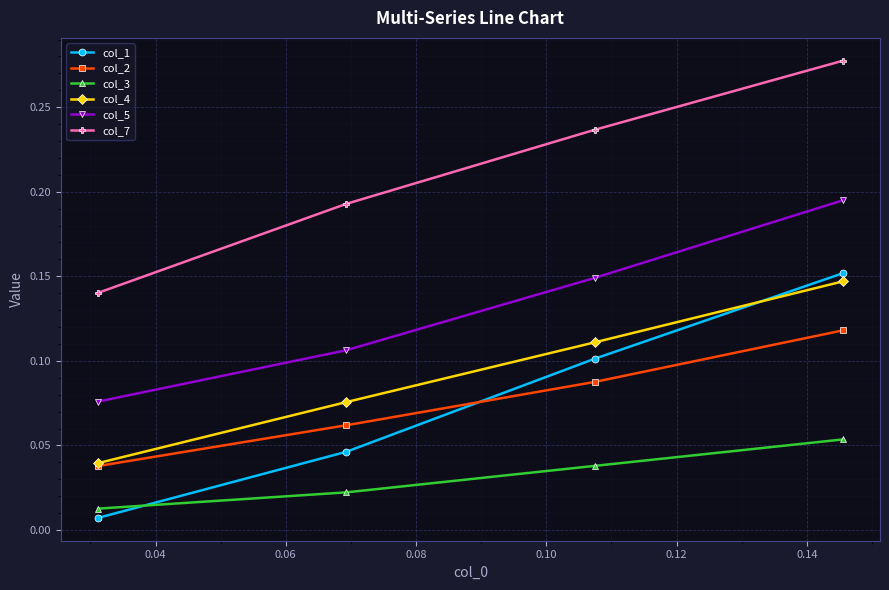

True or false: col_5 and col_4 intersect in this chart.

False